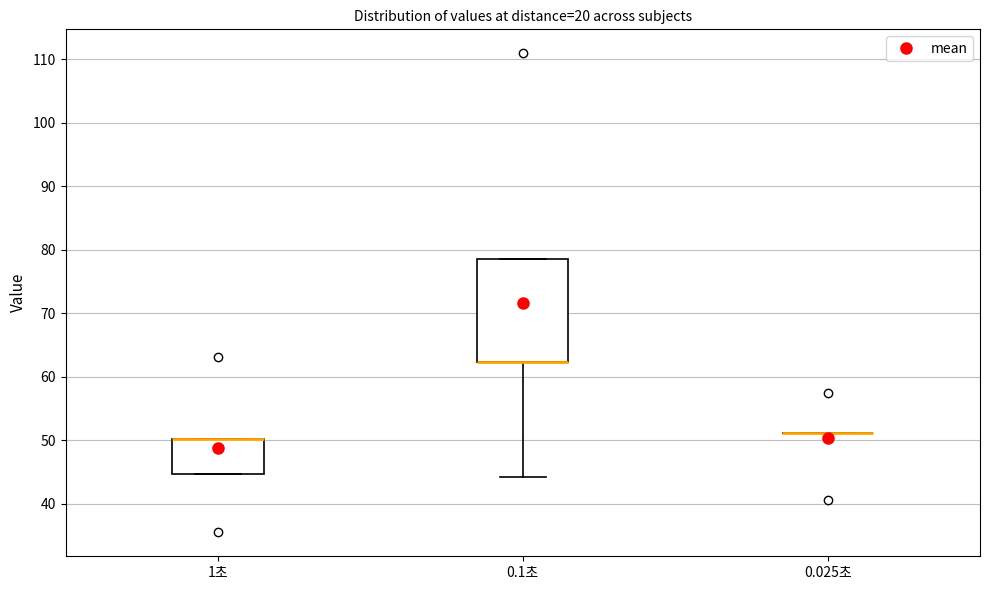

Reading left to right, read every box against the y-axis: the position of its median line, the range the box covers, and the ends of its whiskers. The values are not printed on the chart, so give them approximately, as read against the axis.

1초: median 50 (drawn on the box's upper edge), box 45 to 50, whiskers 45 to 50
0.1초: median 62 (drawn on the box's lower edge), box 62 to 79, whiskers 44 to 79
0.025초: box collapsed to a line at 51, whiskers 51 to 51